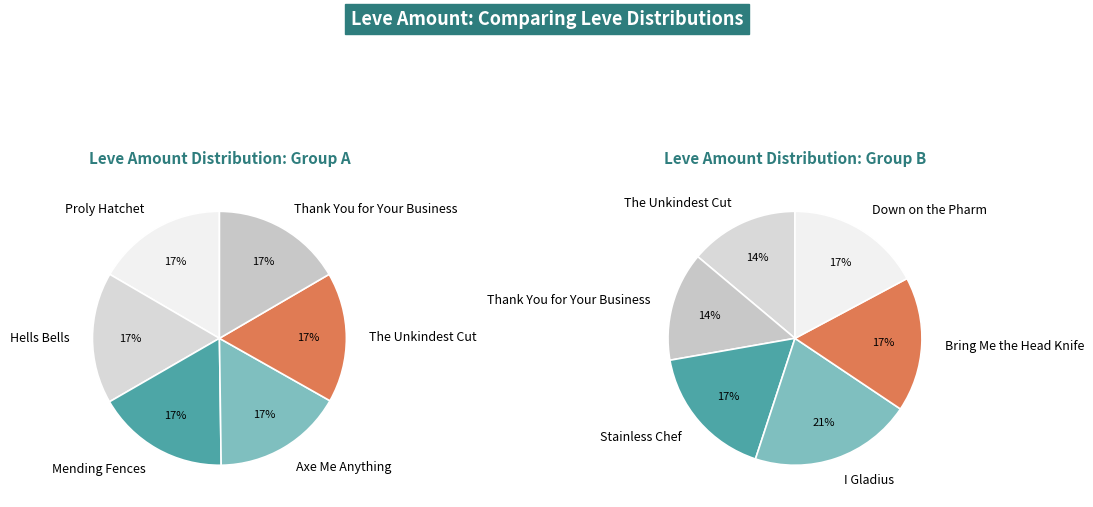

True or false: Axe Me Anything accounts for 4% of the total.

False